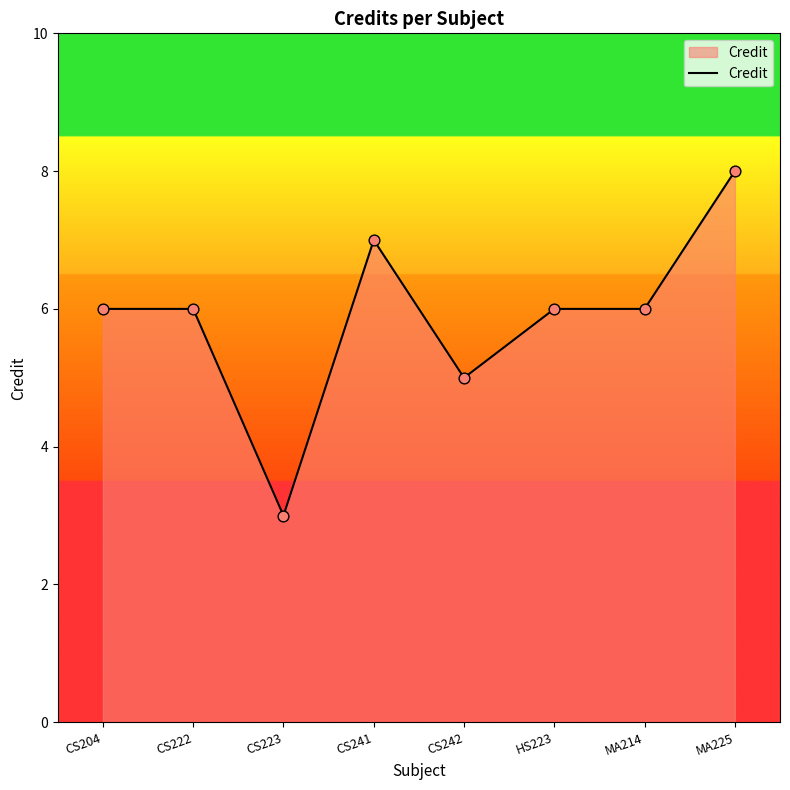

What is the change in value from CS222 to CS241?

+1